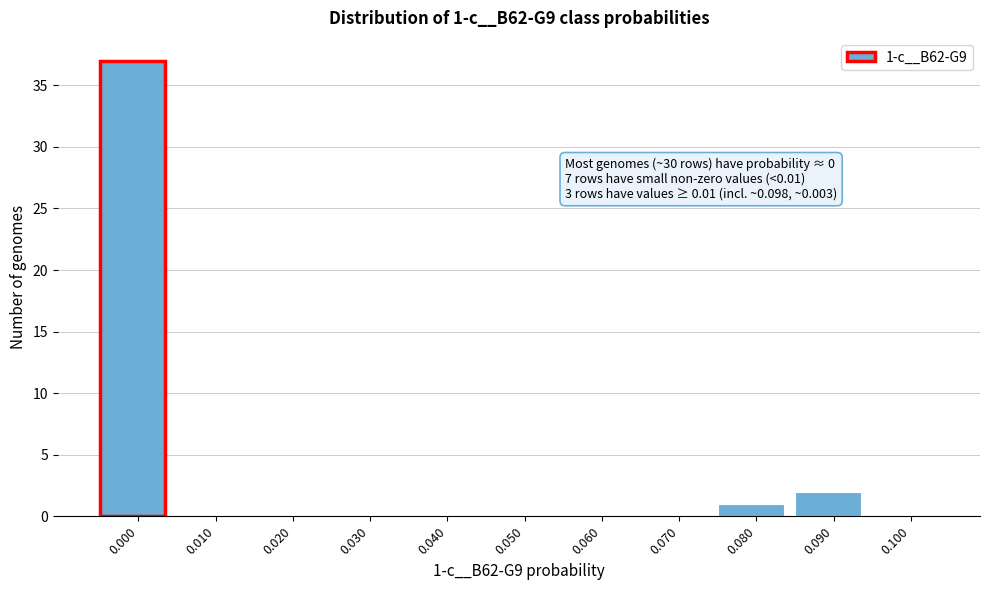

Reading left to right, list all the values displayed in this chart.

0.000=37	0.010=0	0.020=0	0.030=0	0.040=0	0.050=0	0.060=0	0.070=0	0.080=1	0.090=2	0.100=0